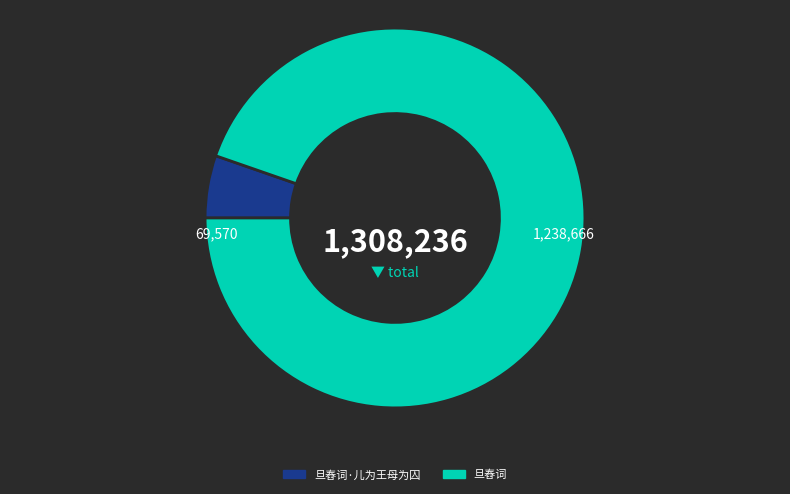

Count the number of slices in the pie.

2